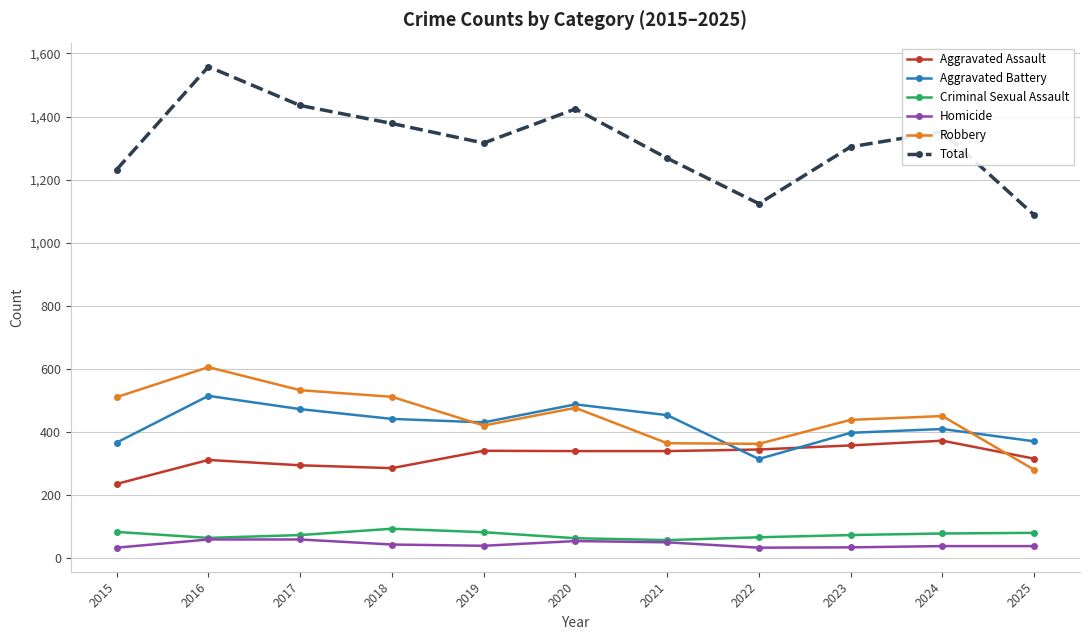

What is the difference between the highest and lowest values at 2021?

1217